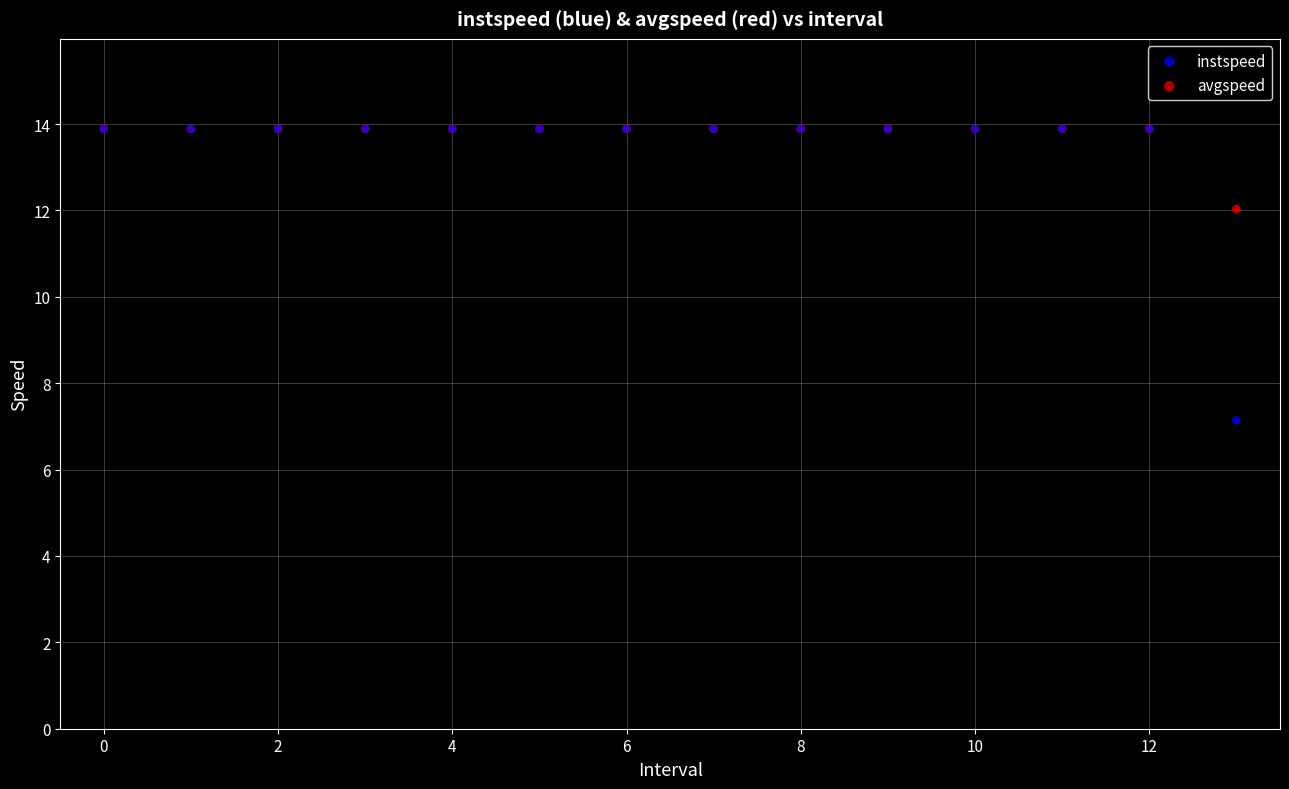

Which series contains the lowest Y value?

instspeed